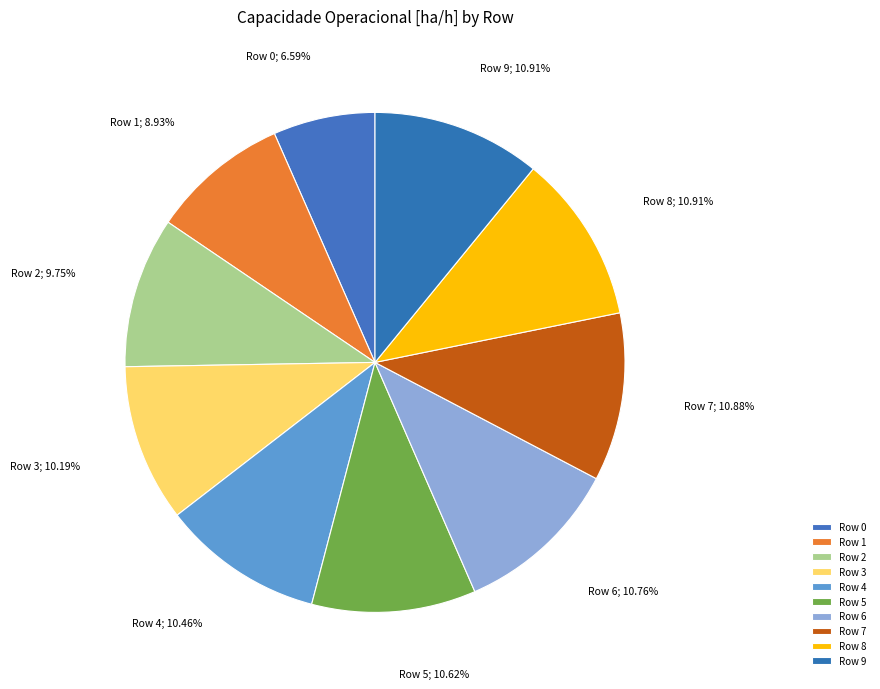

How many slices are in this pie chart?

10